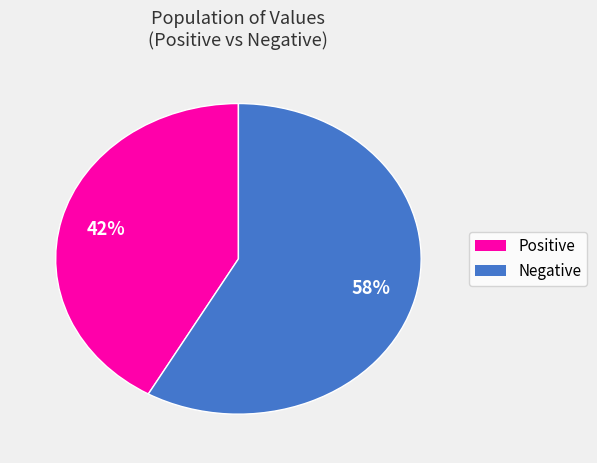

Does any single category account for the majority?

Yes